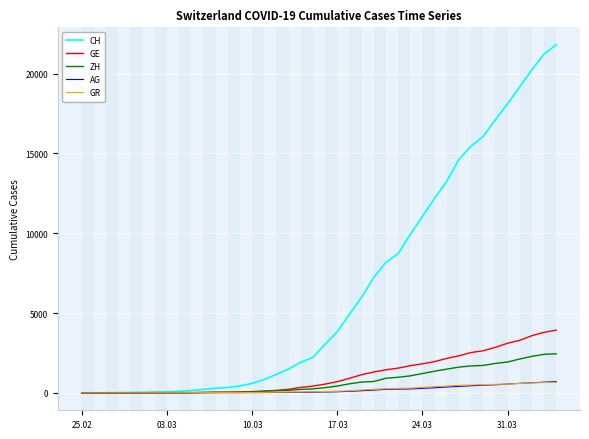

Which series has the largest range (max minus min)?

CH